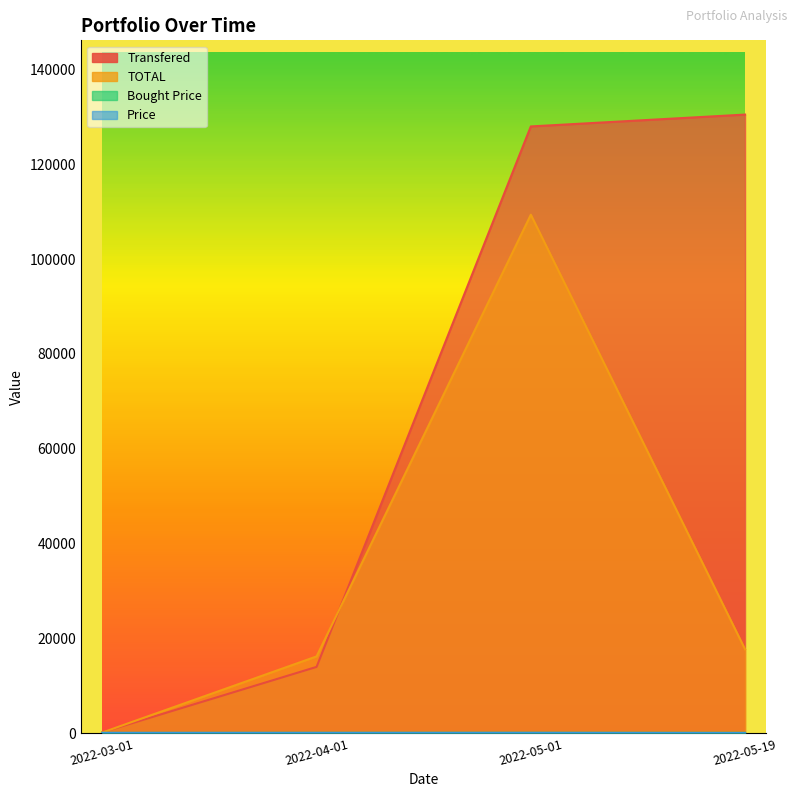

How many lines are shown in the chart?

4